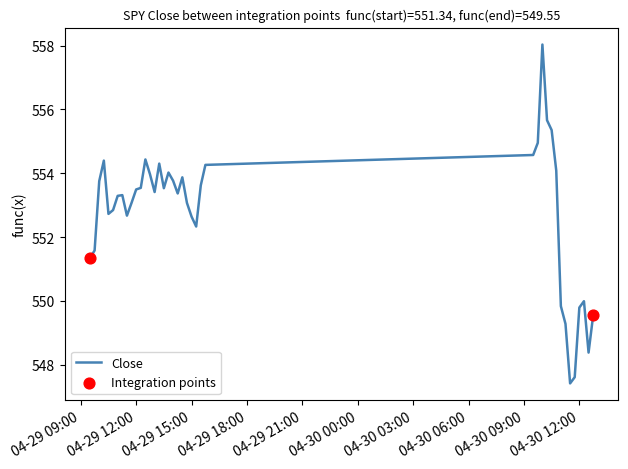

What is the maximum value shown in the chart?

558.0